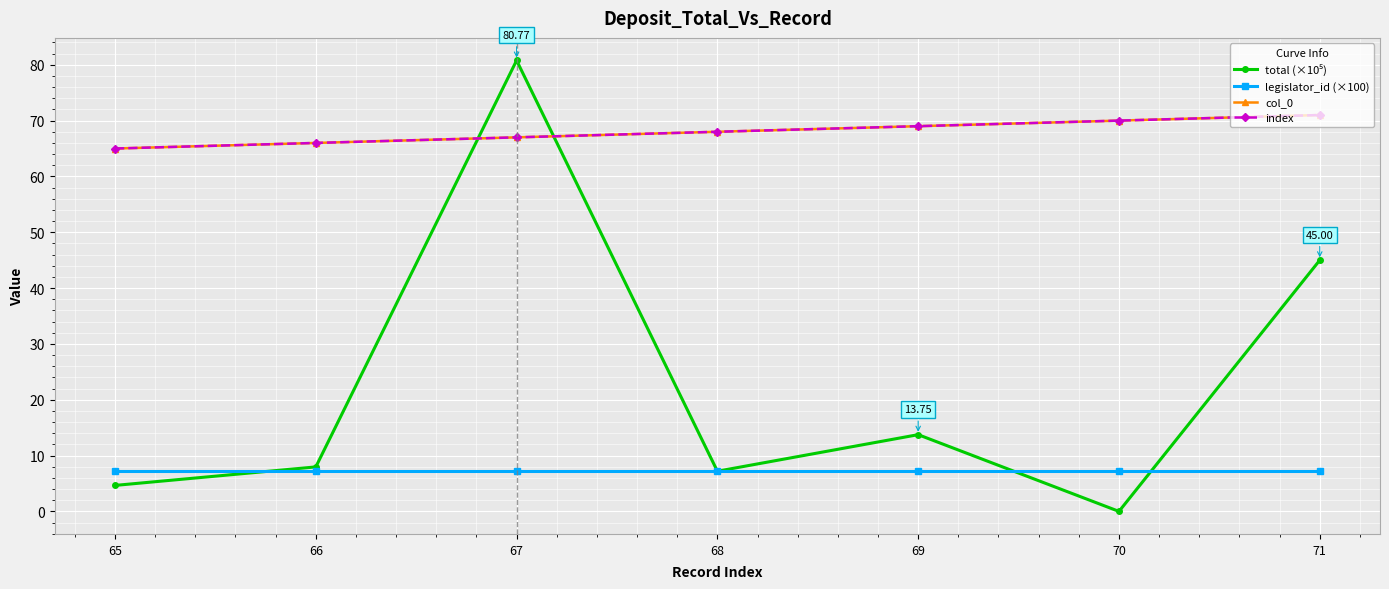

Does the chart have visible grid lines?

Yes